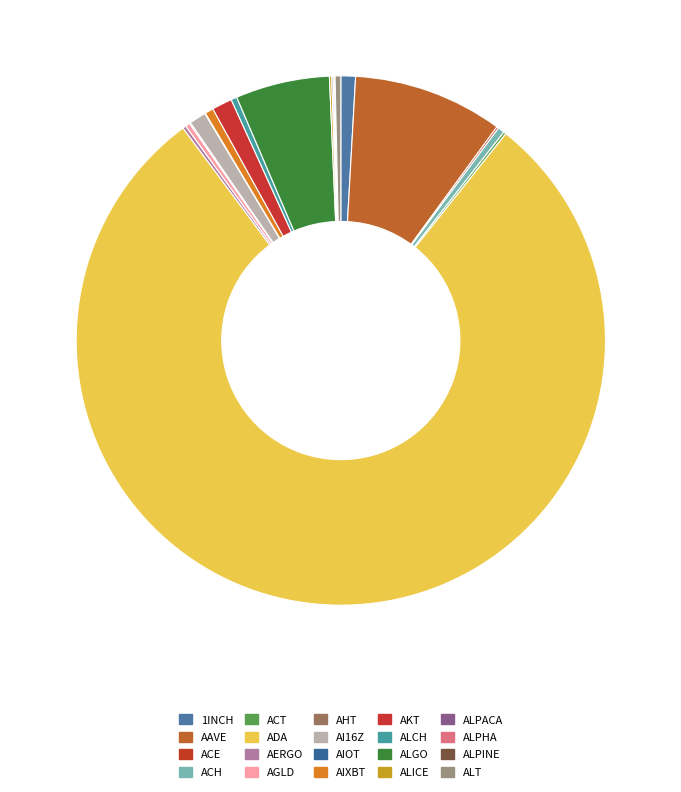

How many segments does this pie chart have?

20